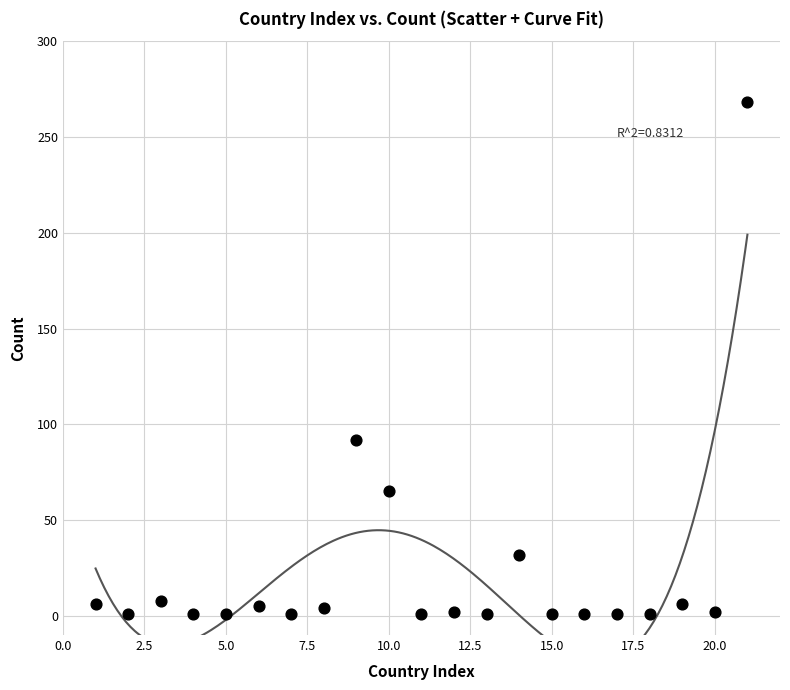

What is the range of Y values (max minus min)?

267